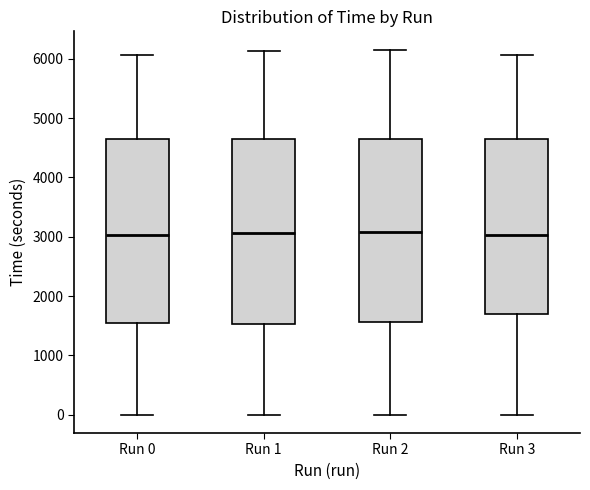

Reading left to right, read every box against the y-axis: the position of its median line, the range the box covers, and the ends of its whiskers. The values are not printed on the chart, so give them approximately, as read against the axis.

Run 0: median 3000, box 1600 to 4700, whiskers 0 to 6100
Run 1: median 3100, box 1500 to 4600, whiskers 0 to 6100
Run 2: median 3100, box 1600 to 4700, whiskers 0 to 6200
Run 3: median 3000, box 1700 to 4700, whiskers 0 to 6100